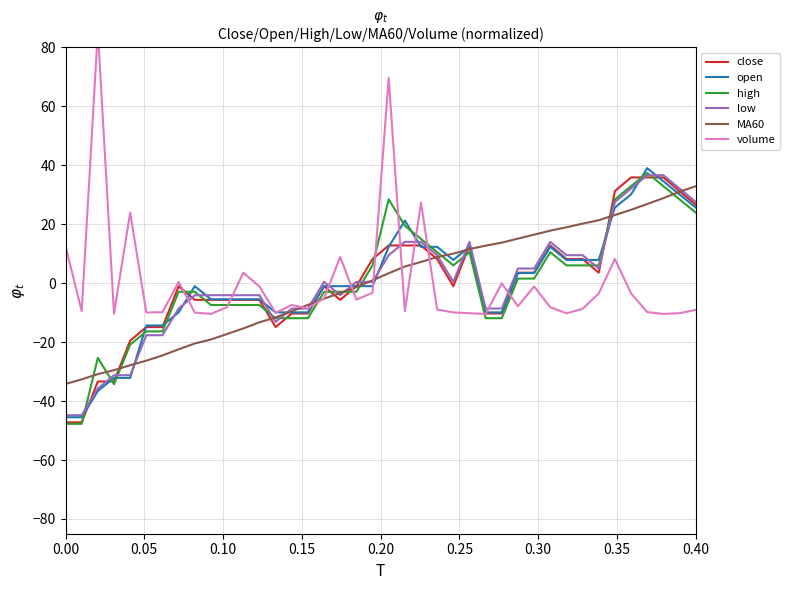

How many categories are shown in the chart?

40